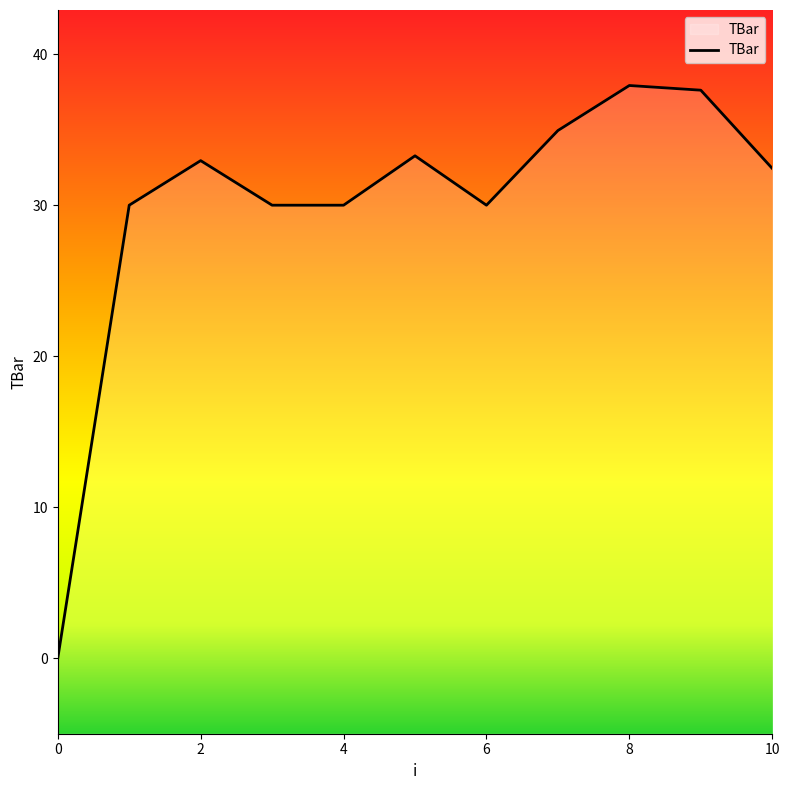

How many categories are shown in the chart?

11